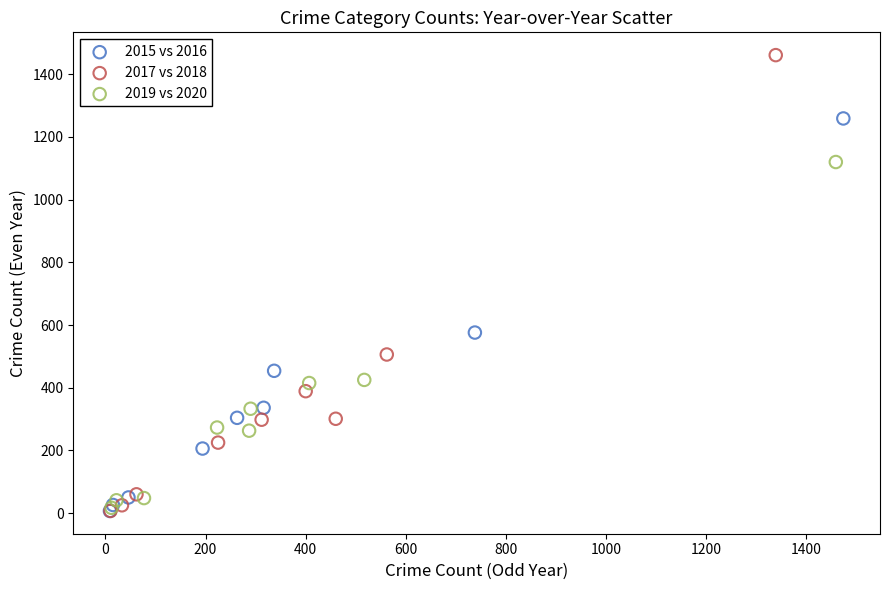

Which series reaches the maximum Y coordinate?

2017 vs 2018